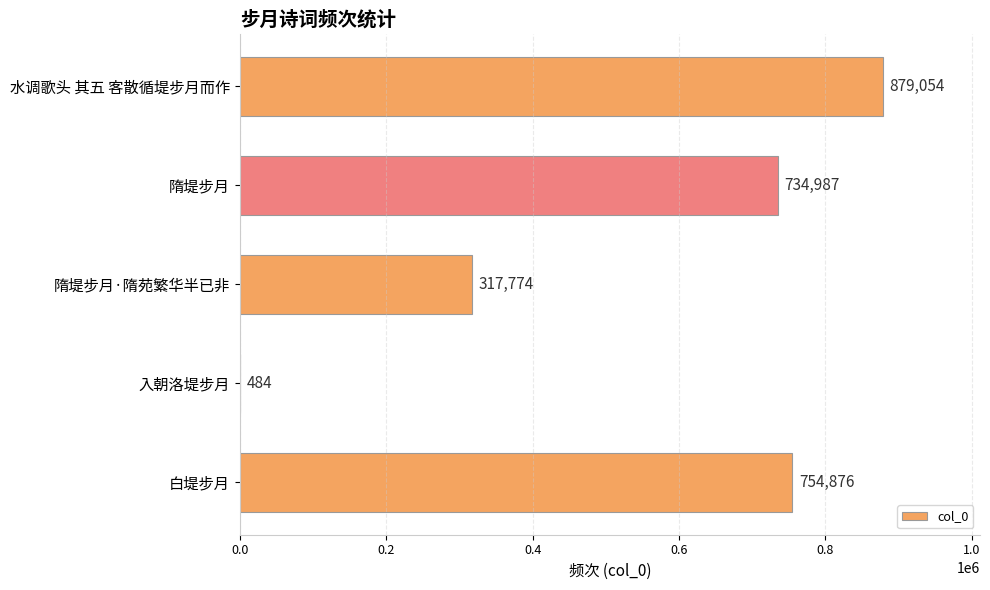

At which label is the value closest to 439769?

隋堤步月·隋苑繁华半已非